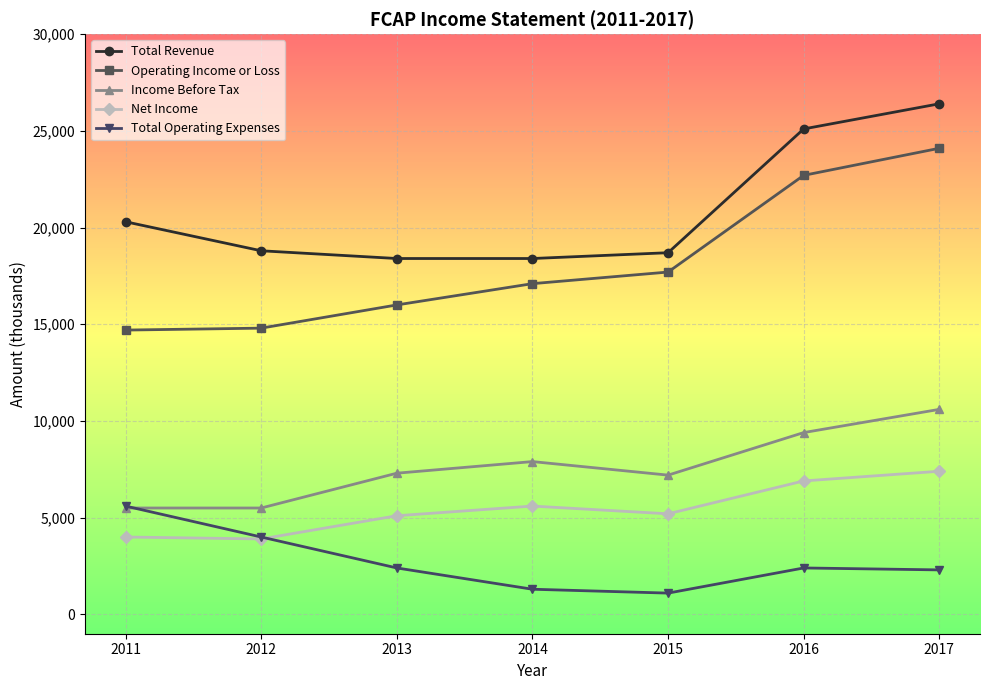

List the series in order of their peak value, highest first.

Total Revenue, Operating Income or Loss, Income Before Tax, Net Income, Total Operating Expenses